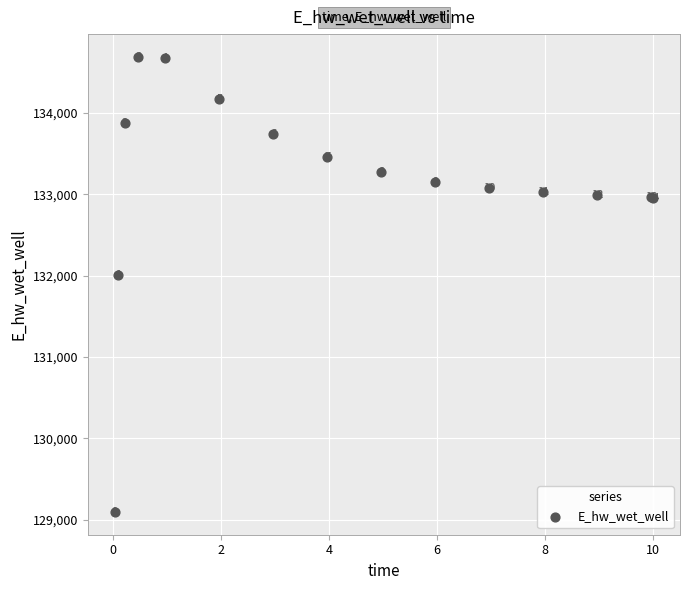

What Y value in the scatter plot is closest to 131891?

132013.3